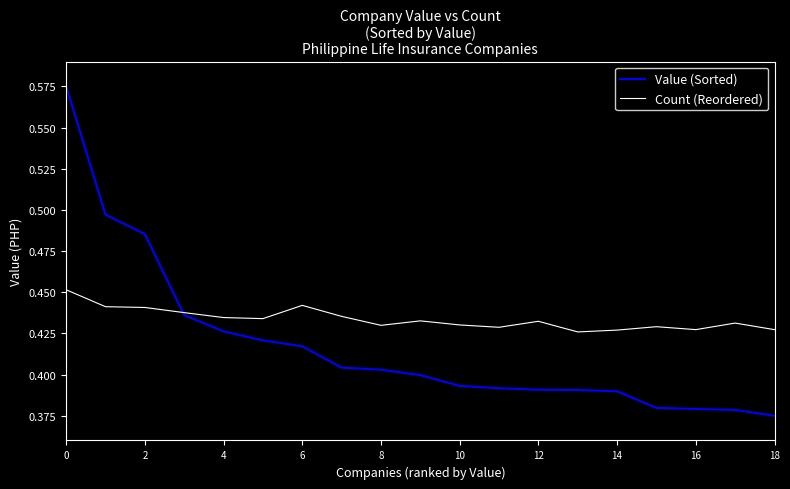

Which series has the largest total across all categories?

Count (Reordered)